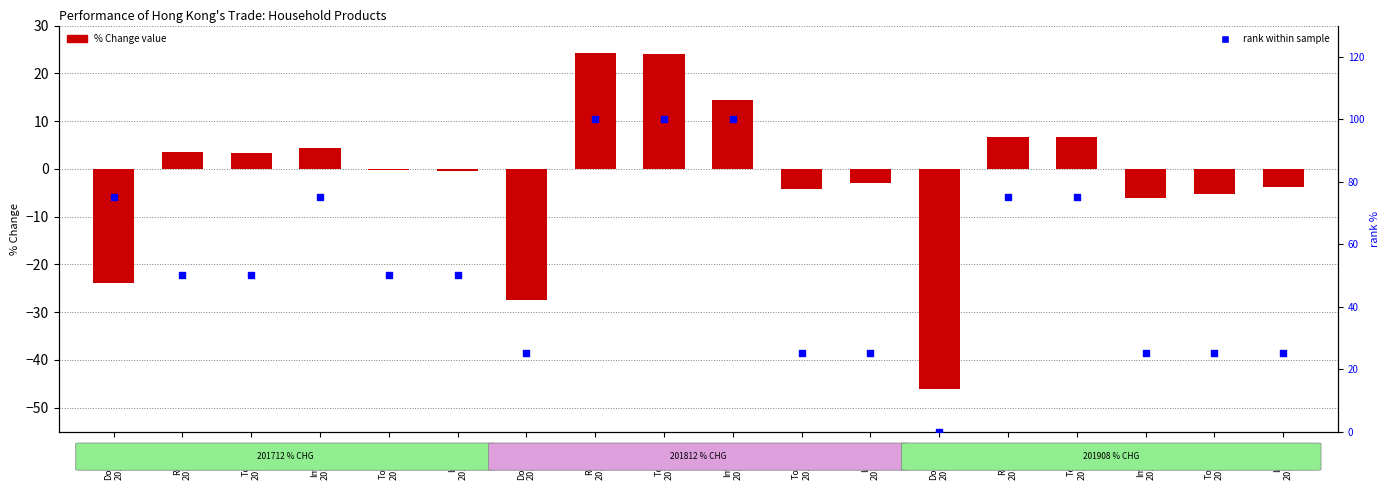

Which series has the widest spread of Y values?

rank within sample